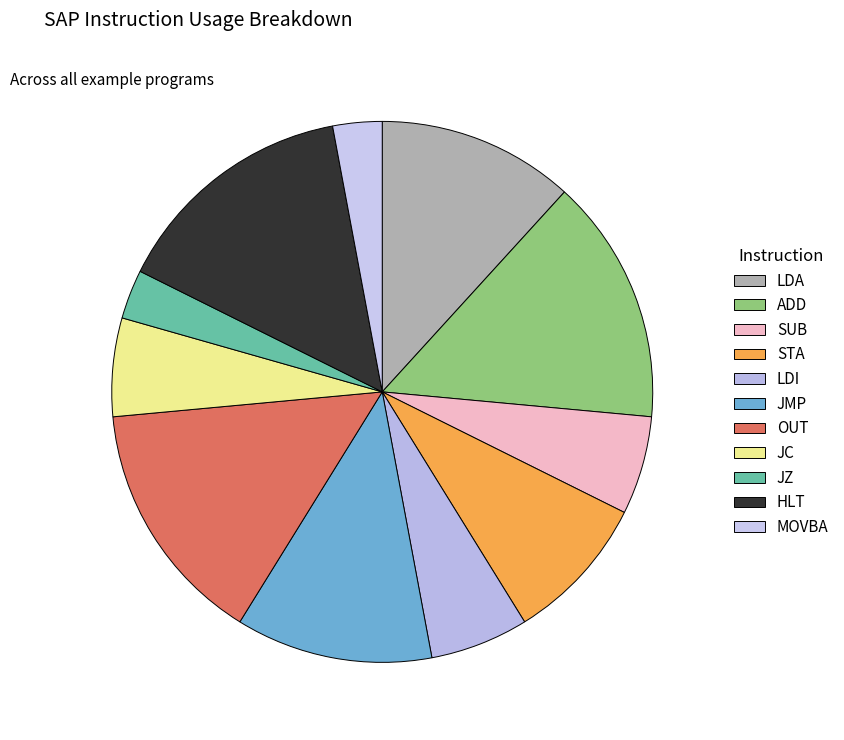

Is it true that LDI is 6% of the pie?

True